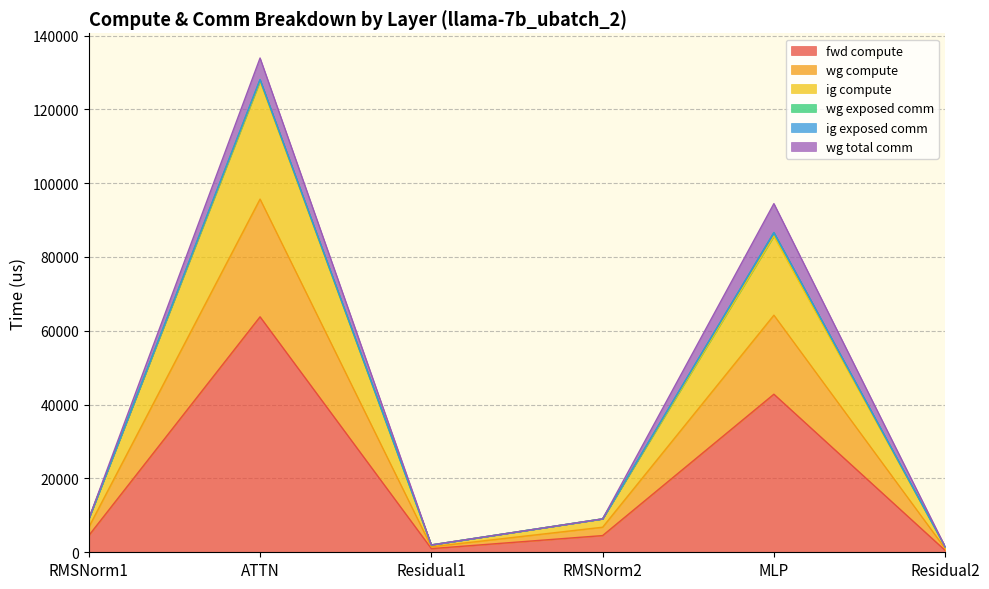

What is the difference between the highest and lowest values at Residual2?

994.3